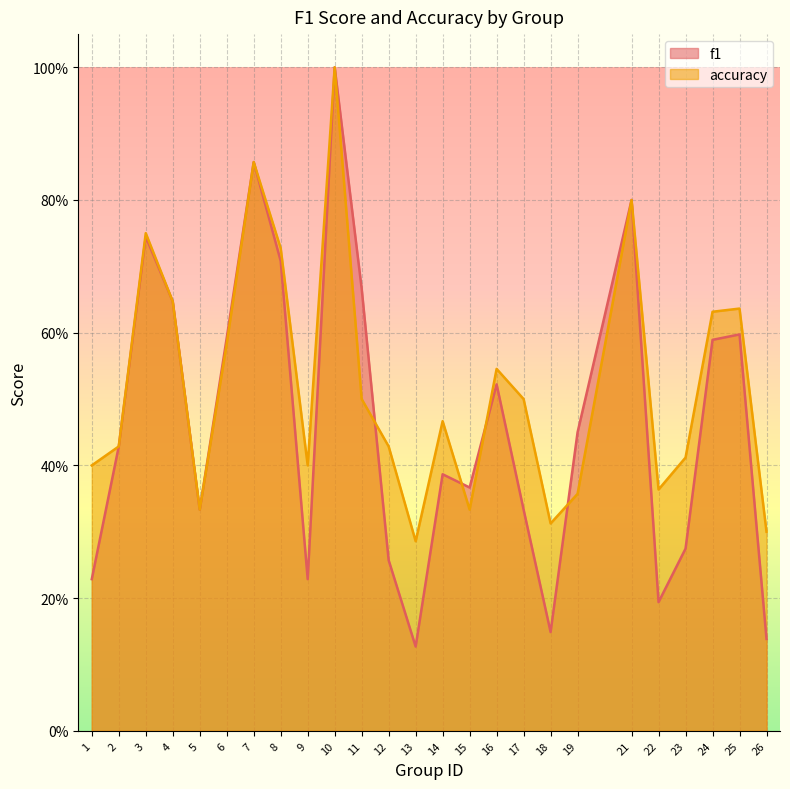

What is the difference between the second highest and minimum values in the f1 series?

0.7